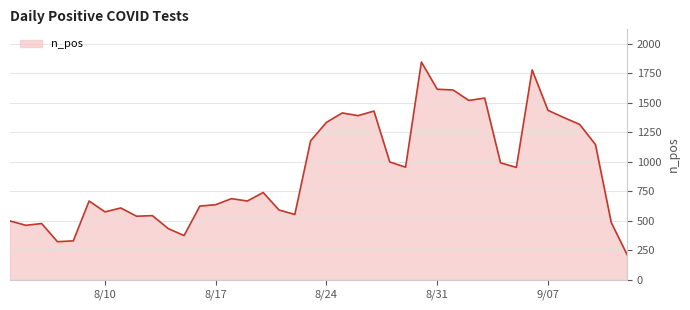

What is the smallest value displayed?

213